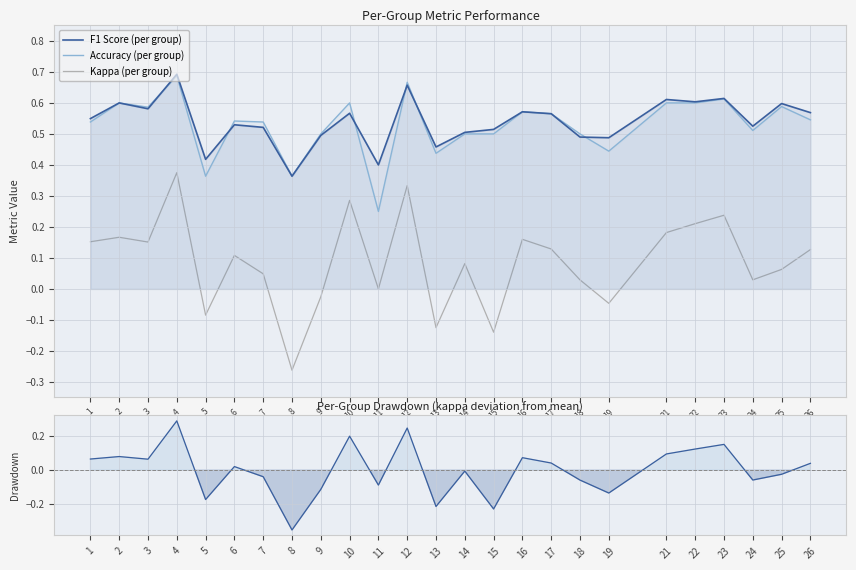

True or false: Accuracy (per group) has more than 2 points higher than both neighbors.

True